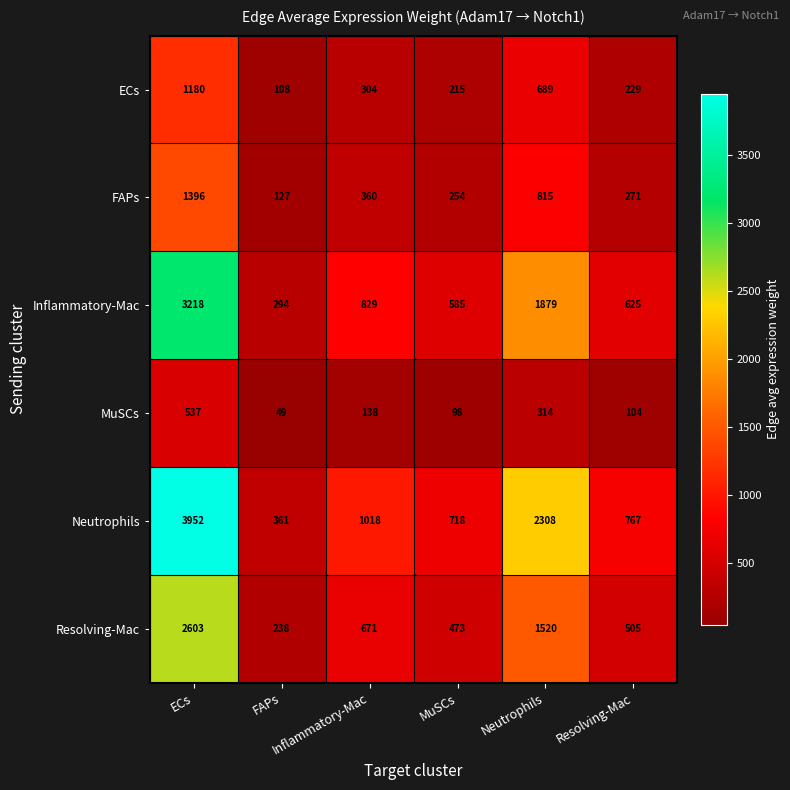

What is the maximum value shown in the chart?

3952